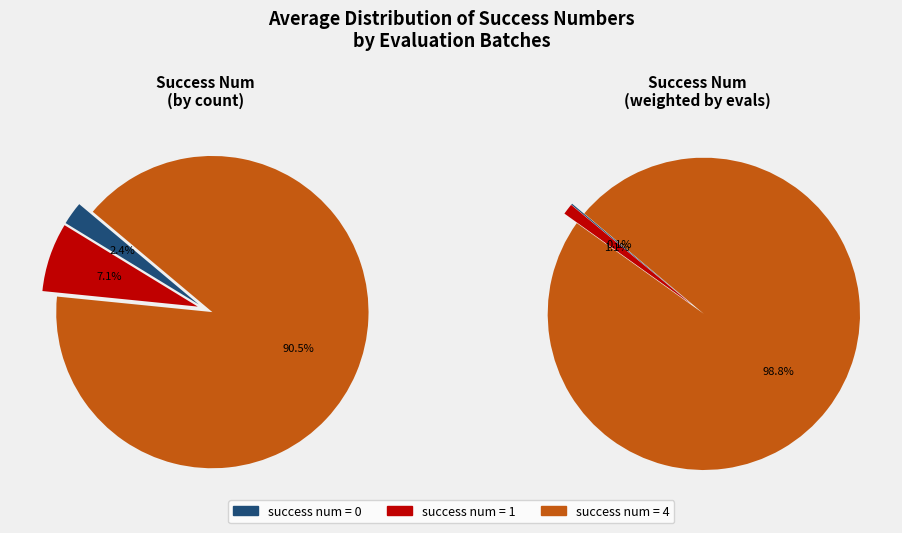

Which category has the biggest portion of the pie?

4